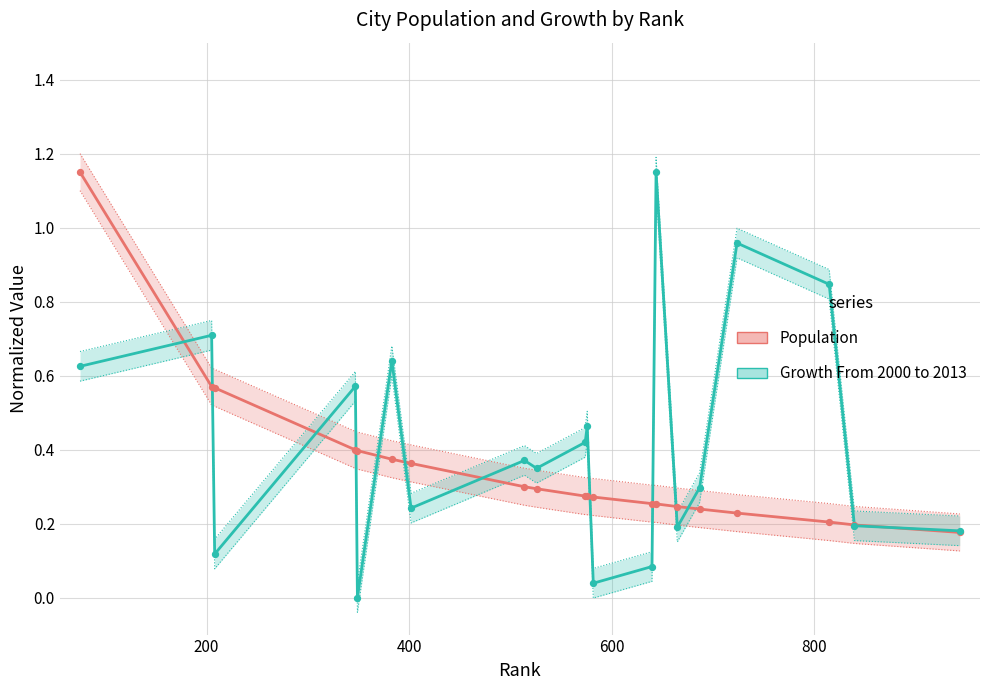

At how many categories does at least one series exceed 0?

20